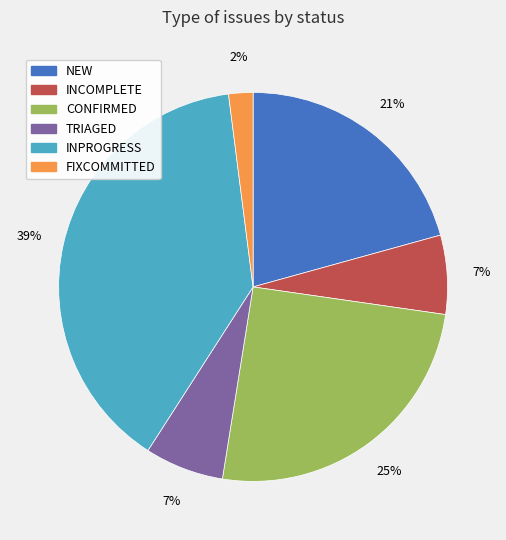

True or false: TRIAGED accounts for 1% of the total.

False